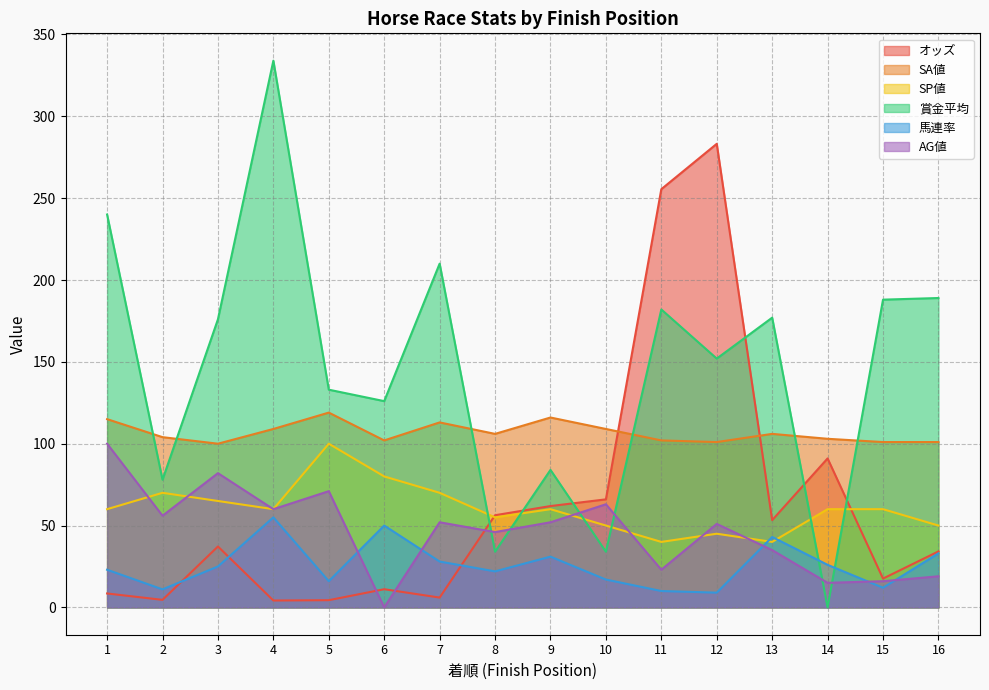

Reading left to right, what are all the values shown in this chart?

オッズ: 8.5	4.6	37.2	4.2	4.4	11.1	6.0	56.3	61.9	66.0	255.5	283.2	53.3	91.0	17.6	34.2
SA値: 115.0	104.0	100.0	109.0	119.0	102.0	113.0	106.0	116.0	109.0	102.0	101.0	106.0	103.0	101.0	101.0
SP値: 60.0	70.0	65.0	60.0	100.0	80.0	70.0	55.0	60.0	50.0	40.0	45.0	40.0	60.0	60.0	50.0
賞金平均: 240.0	78.0	176.0	334.0	133.0	126.0	210.0	34.0	84.0	34.0	182.0	152.0	177.0	0.0	188.0	189.0
馬連率: 23.0	11.0	25.0	55.0	16.0	50.0	28.0	22.0	31.0	17.0	10.0	9.0	43.0	26.0	12.0	33.0
AG値: 100.0	56.0	82.0	60.0	71.0	0.0	52.0	46.0	52.0	63.0	23.0	51.0	35.0	15.0	16.0	19.0